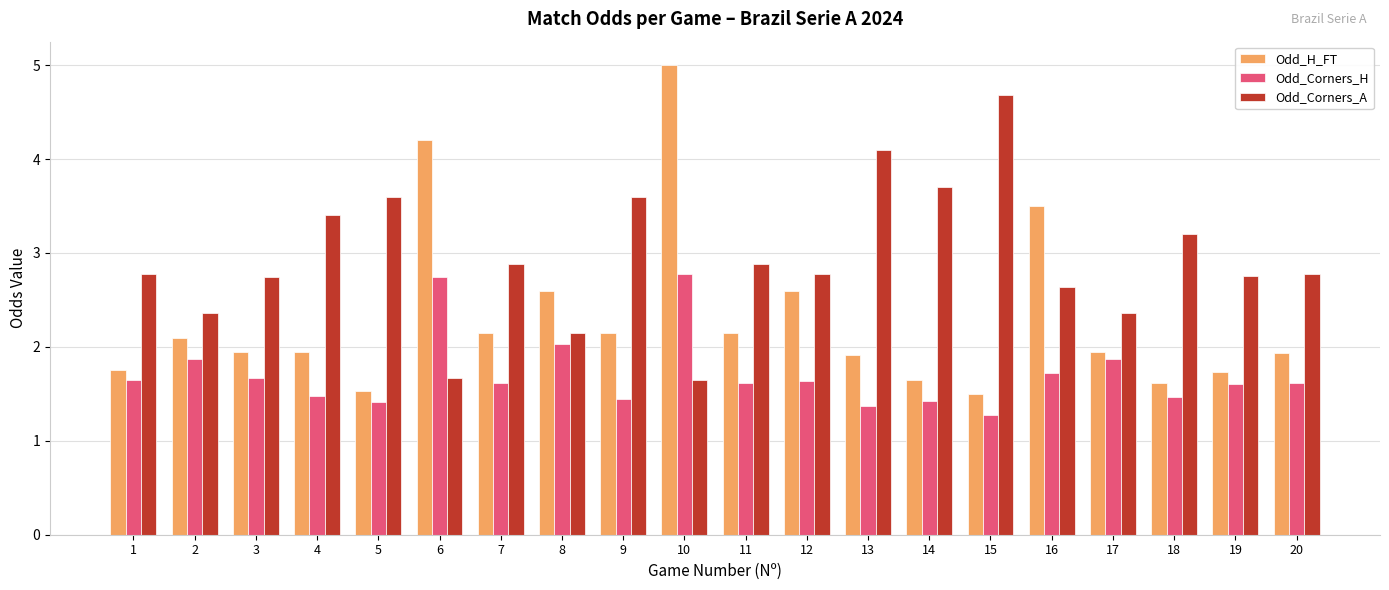

Which series has the largest range (max minus min)?

Odd_H_FT